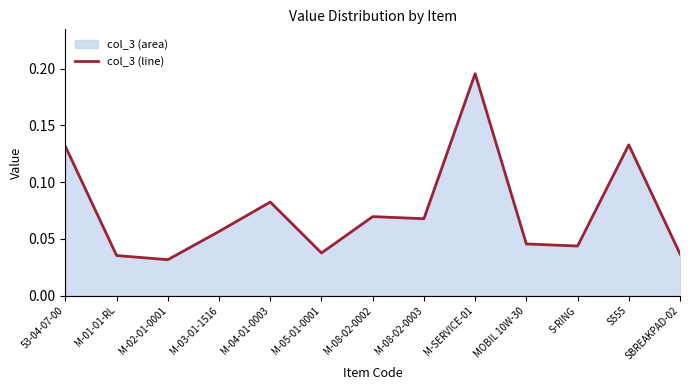

At which label is the value closest to 0?

M-02-01-0001